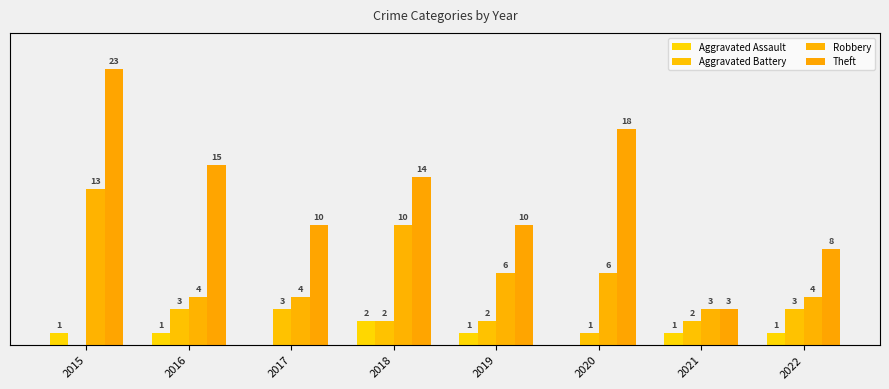

Which series has the largest range (max minus min)?

Theft